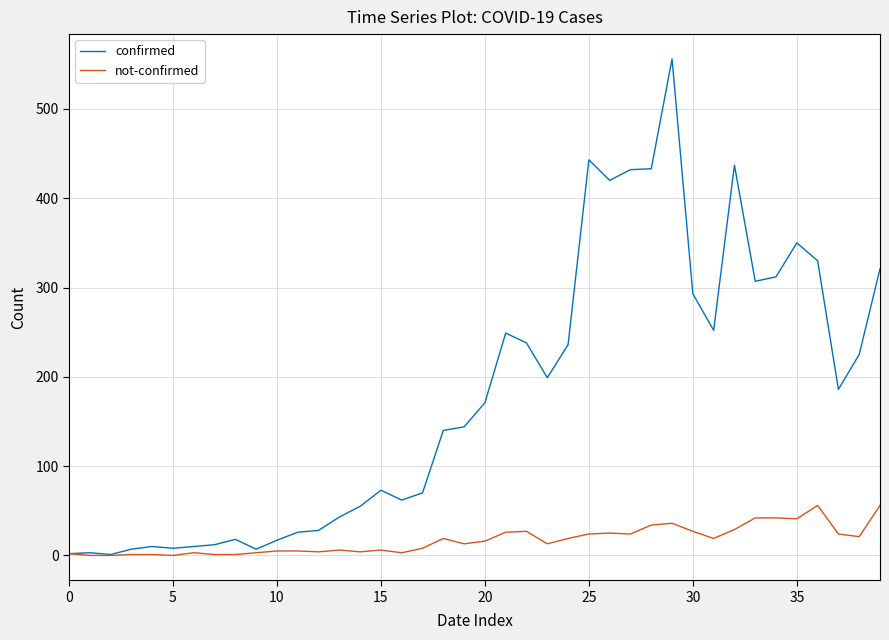

What is the maximum value shown in the chart?

556